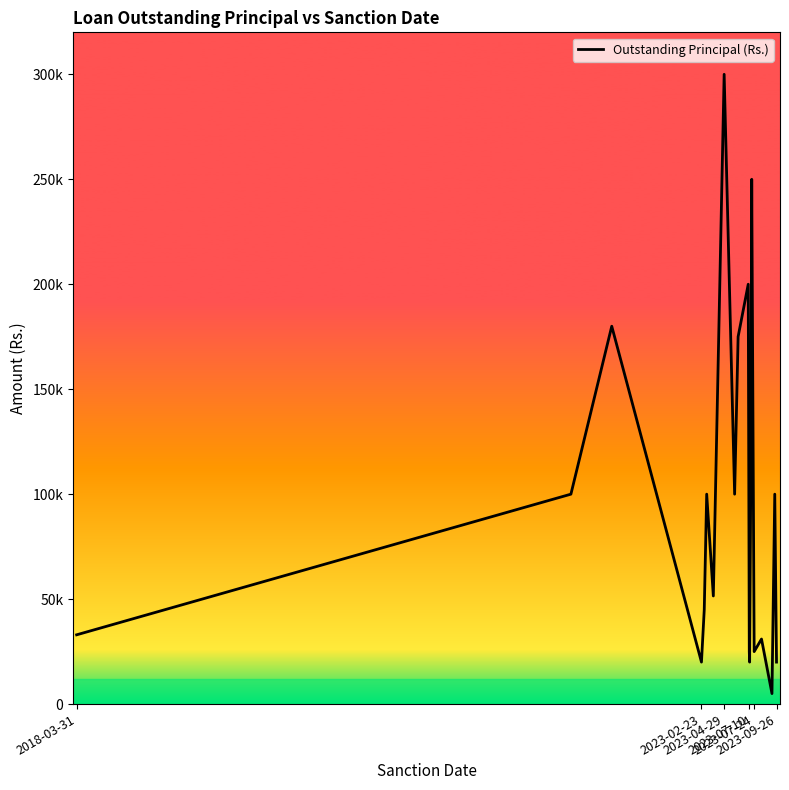

Does the chart have visible grid lines?

No